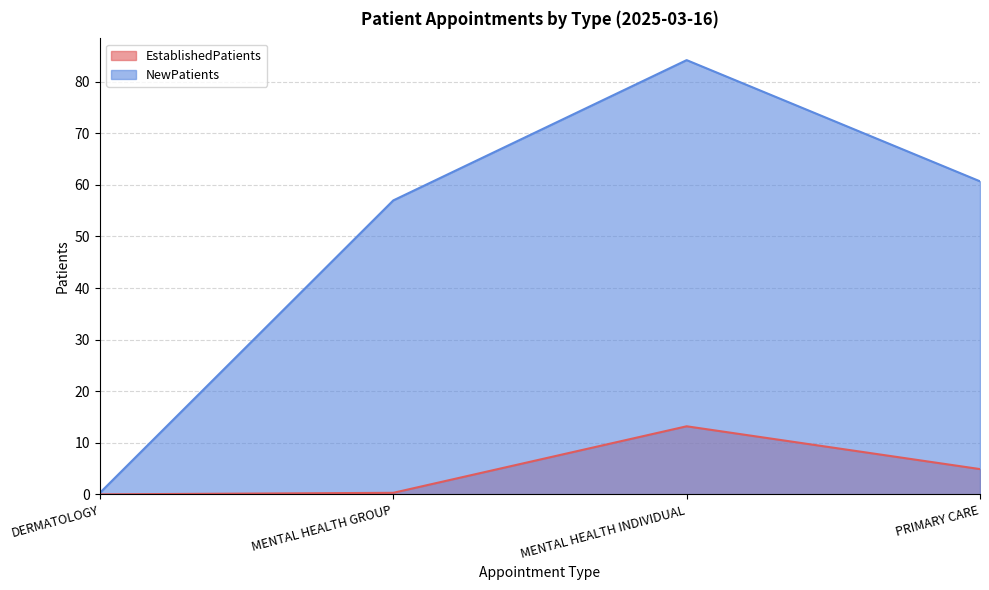

True or false: NewPatients has a value of 23.9 at MENTAL HEALTH INDIVIDUAL.

False